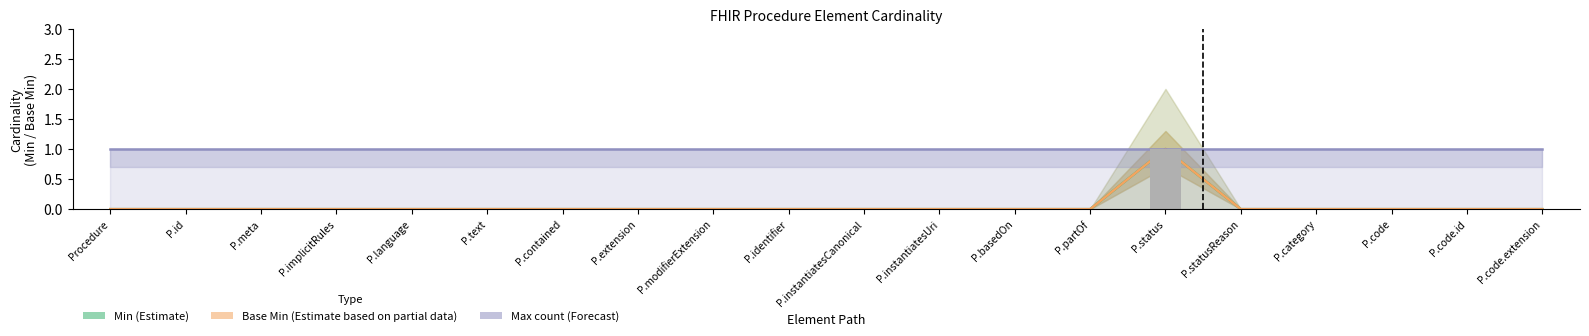

Between P.modifierExtension and P.instantiatesCanonical, which is larger?

P.modifierExtension